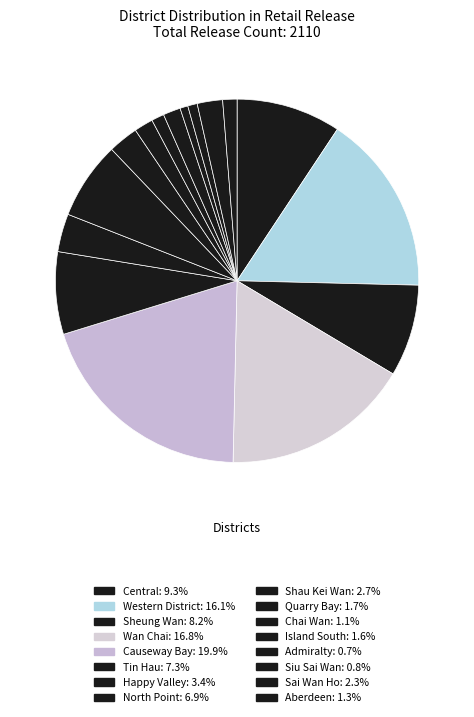

To the nearest percent, what is the difference between the Admiralty and Happy Valley slice percentages?

3%